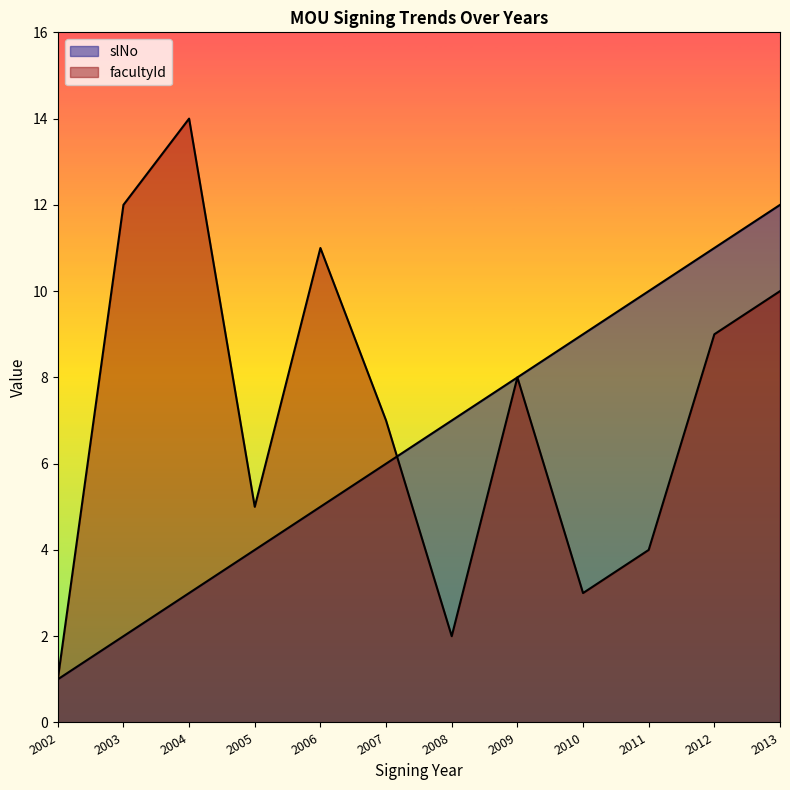

What are all the series names shown in the legend?

slNo, facultyId